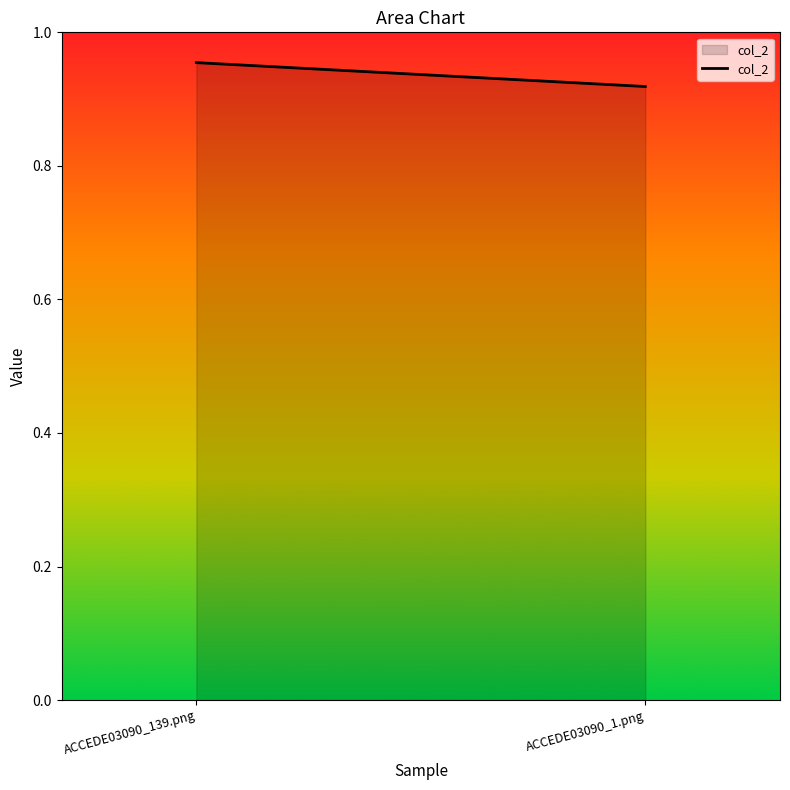

How many distinct data groups are displayed?

1